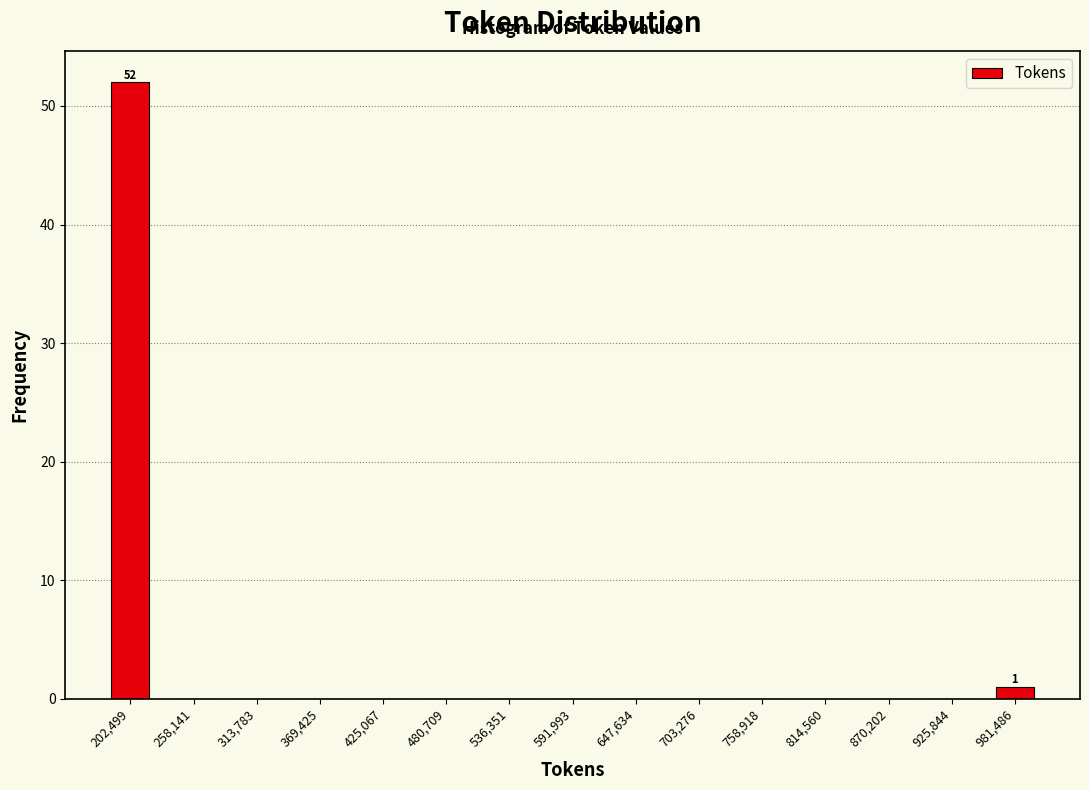

Which range on the x-axis has the tallest bar?

170000 to 230000